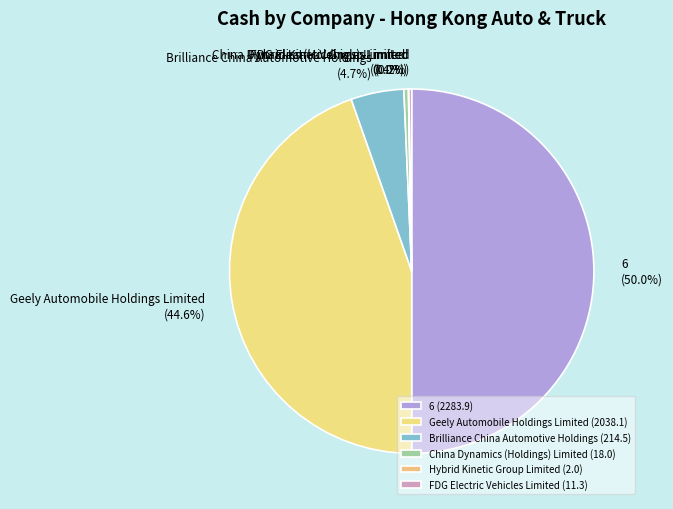

What portion of the pie excludes China Dynamics (Holdings) Limited?

99.6%